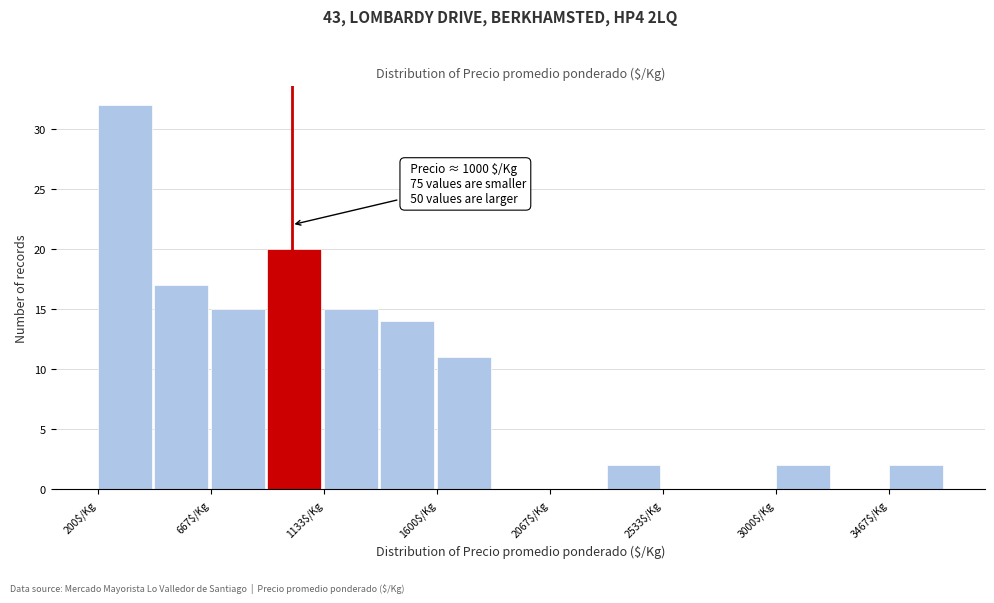

Over which range of the x-axis is the bar tallest?

200 to 450